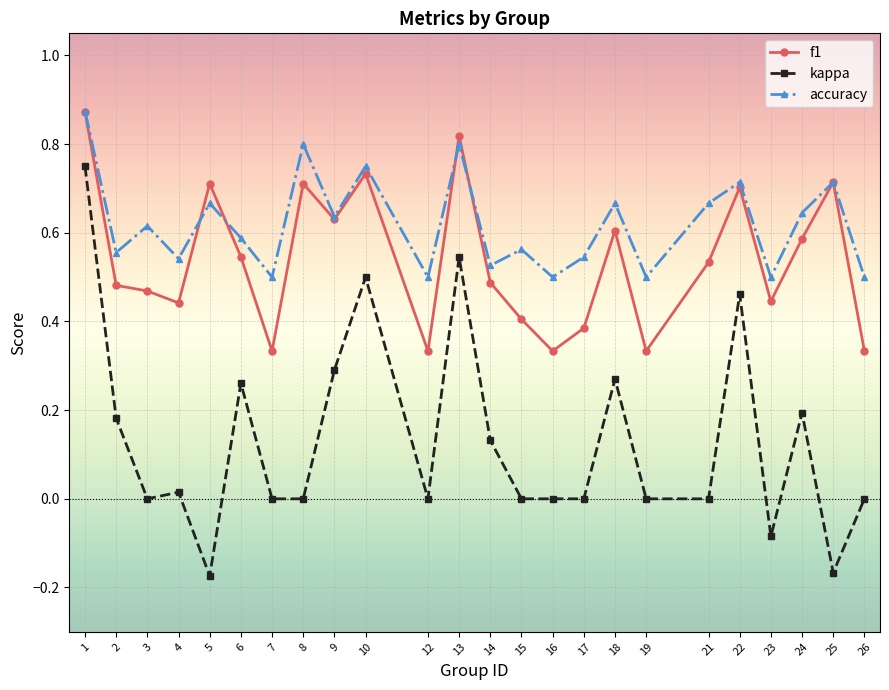

True or false: kappa has more than 1 interior local peaks.

True